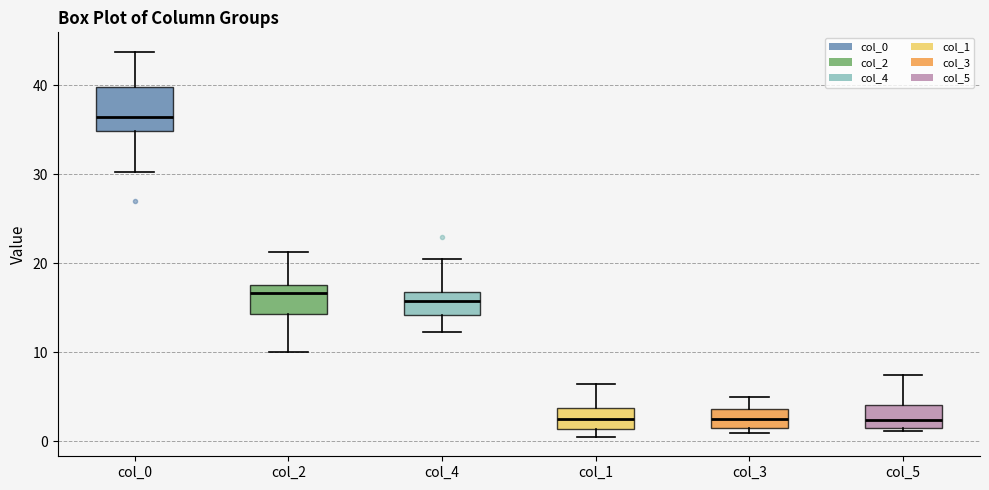

Where does the upper whisker of the box for col_3 end on the y-axis? The values are not printed on the chart, so give them approximately, as read against the axis.

5